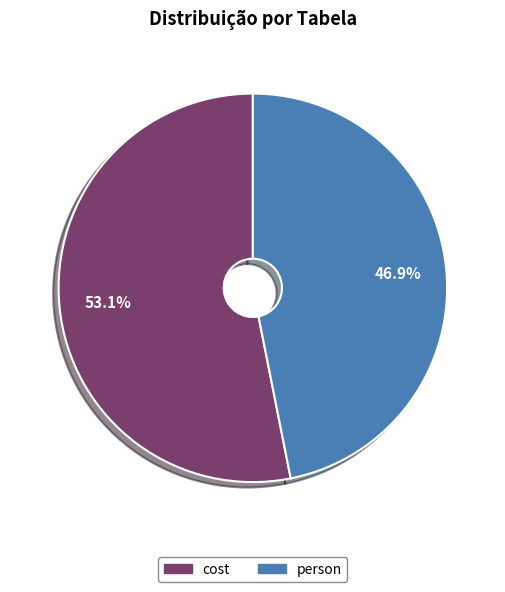

How many slices are in this pie chart?

2